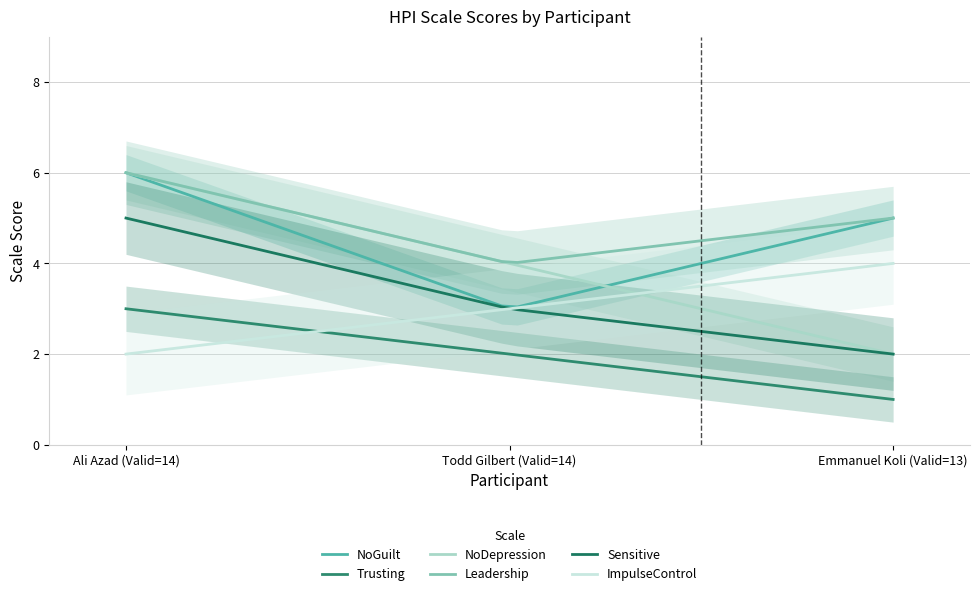

Between Todd Gilbert (Valid=14) and Emmanuel Koli (Valid=13), which series saw the biggest shift?

NoGuilt